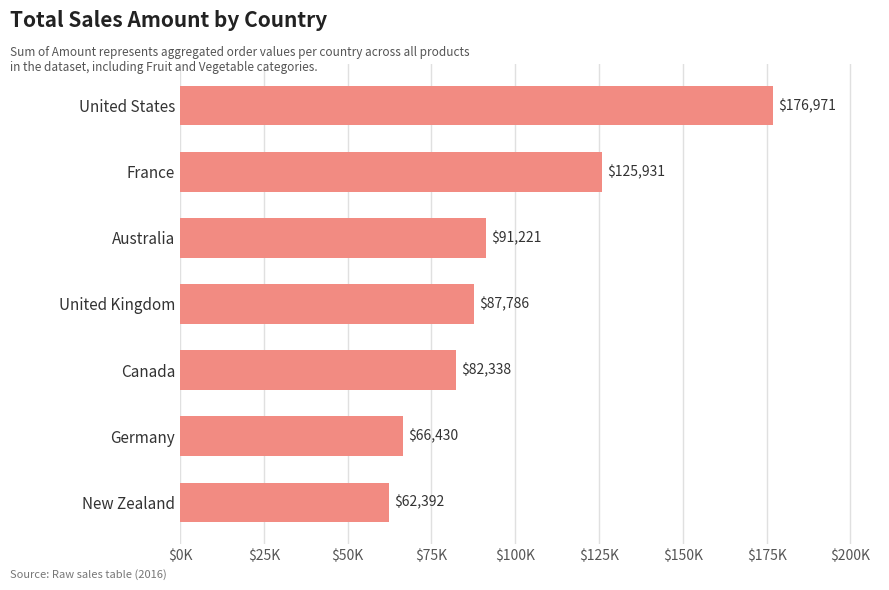

How many categories are shown in the chart?

7